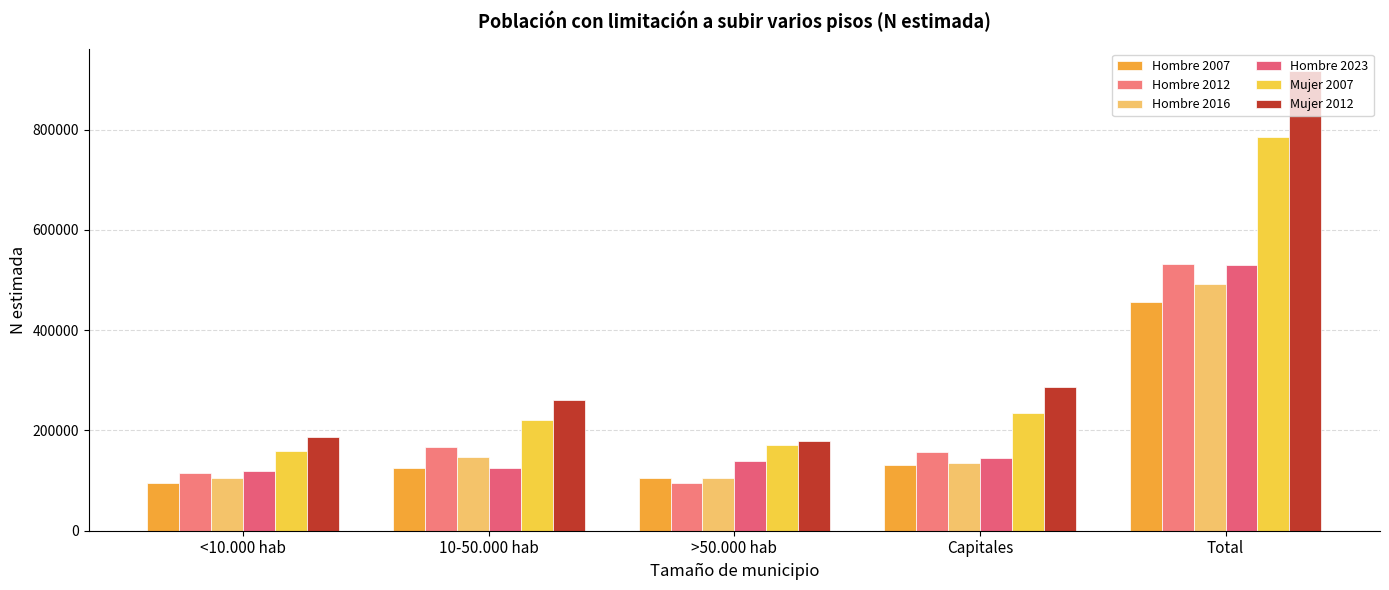

What is the label of the 5th bar from the left?

Total